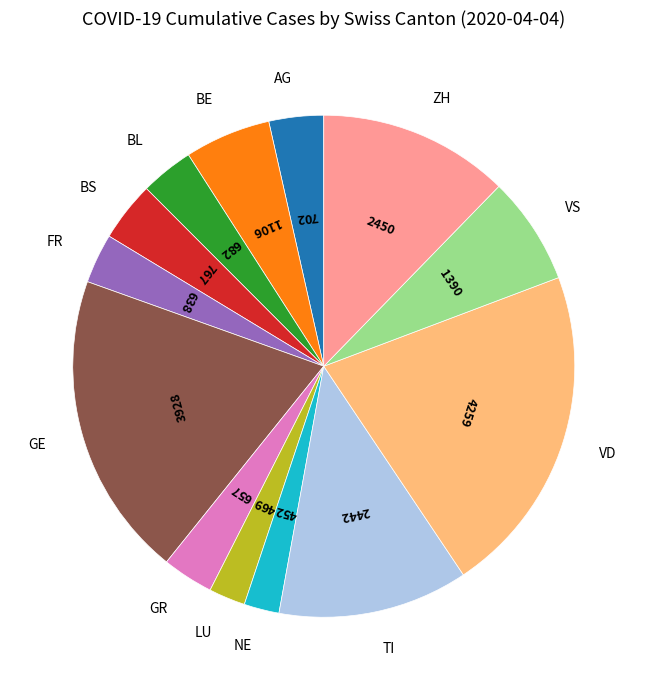

Which slice is the largest?

VD